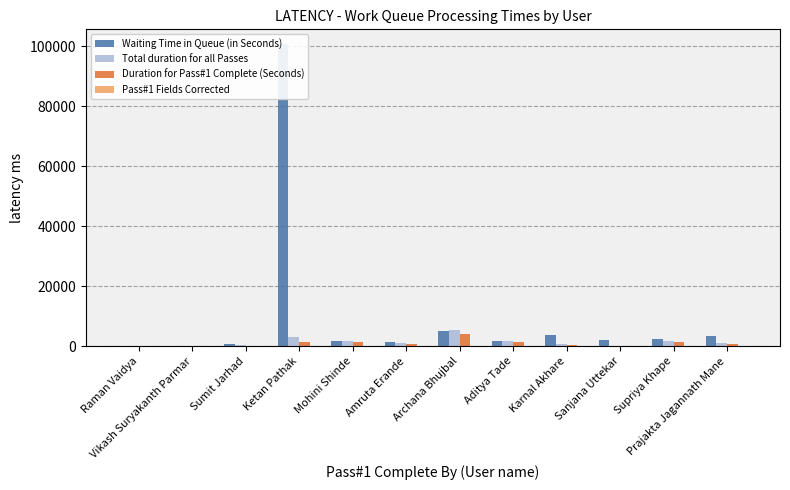

At which category is the sum across all series the highest?

Ketan Pathak